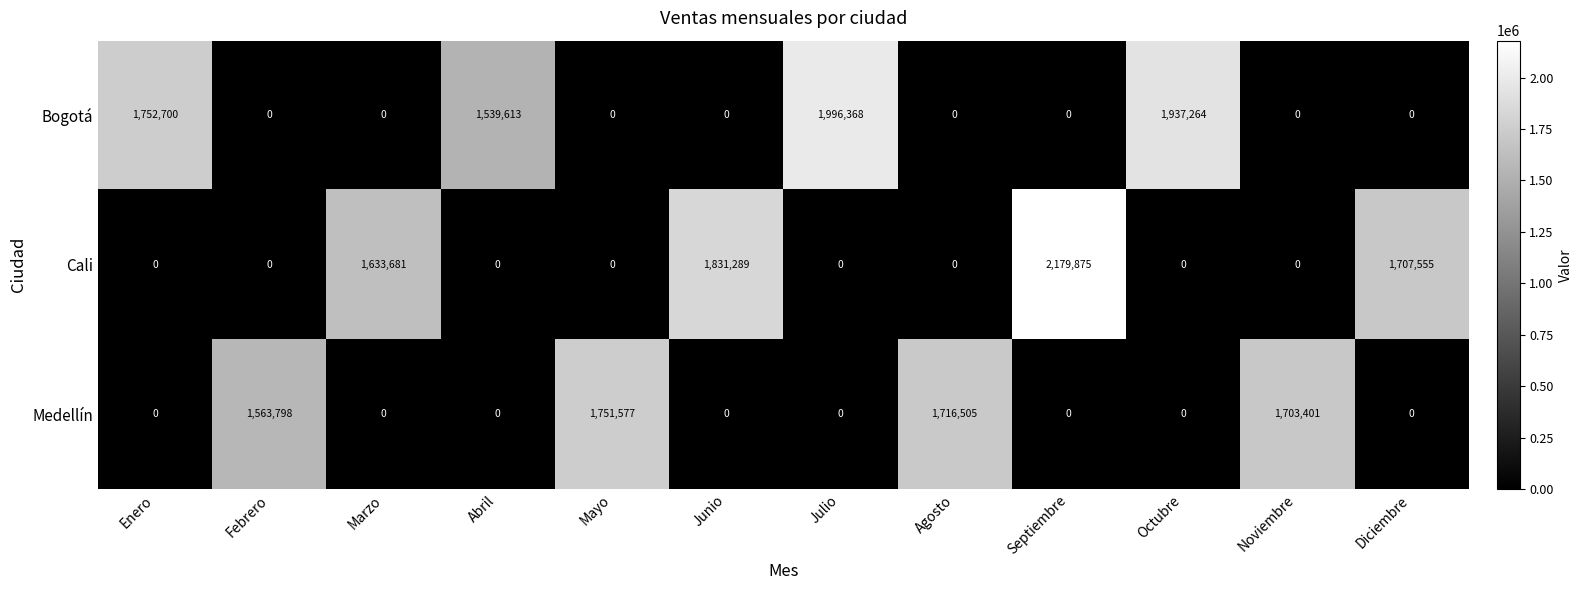

How many values in Cali are above zero?

4